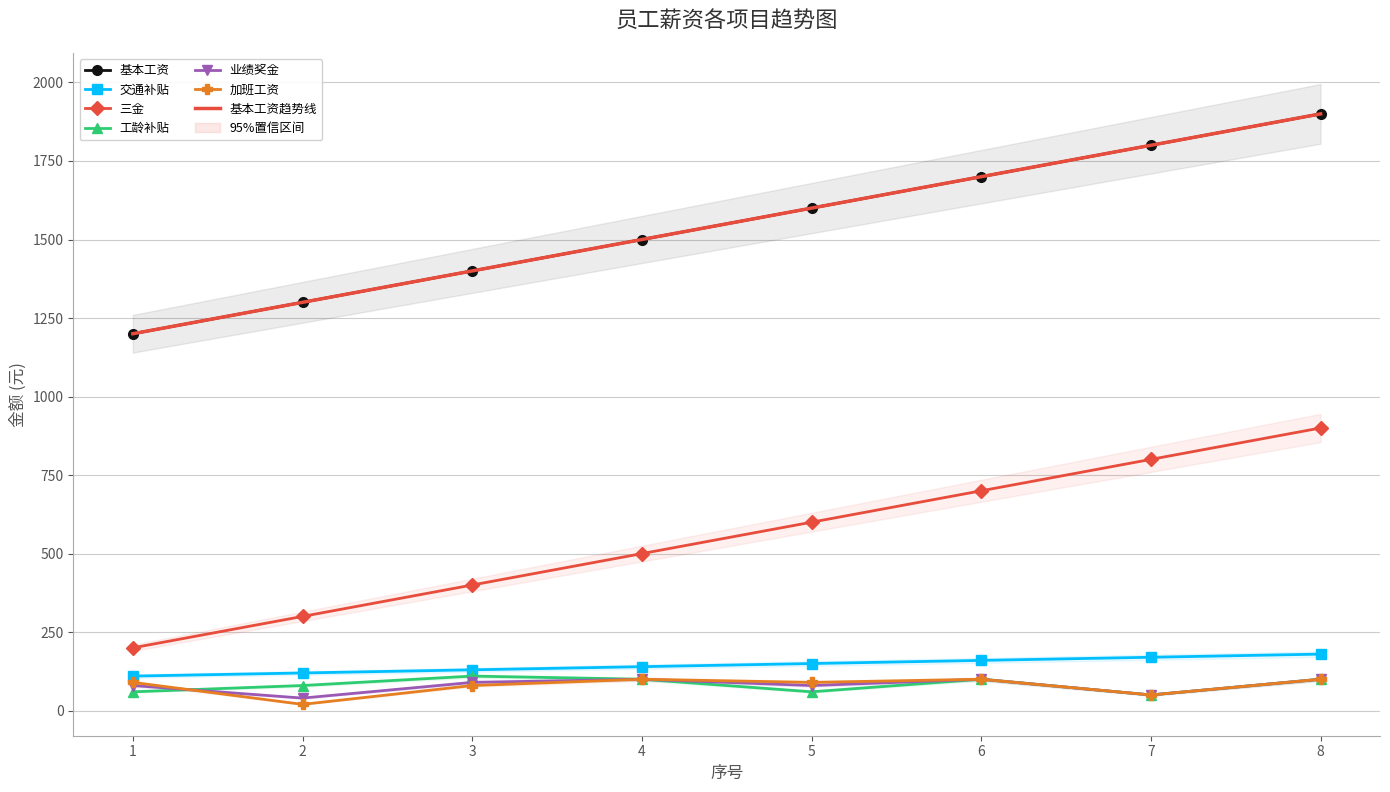

What is the sum of the 基本工资 values at 7 and 3?

3200